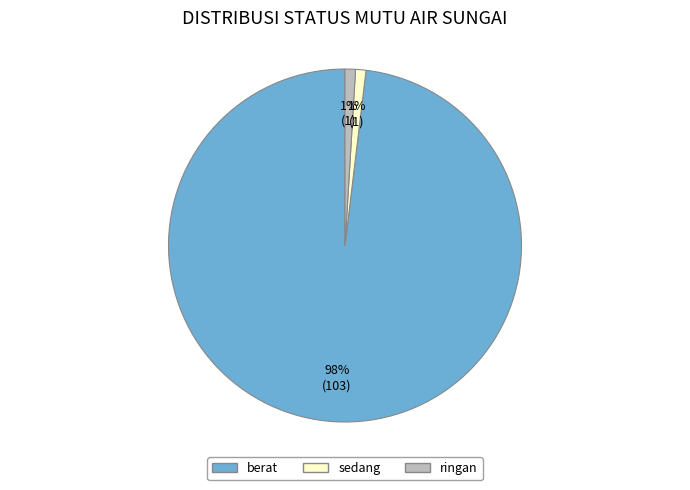

How many segments does this pie chart have?

3